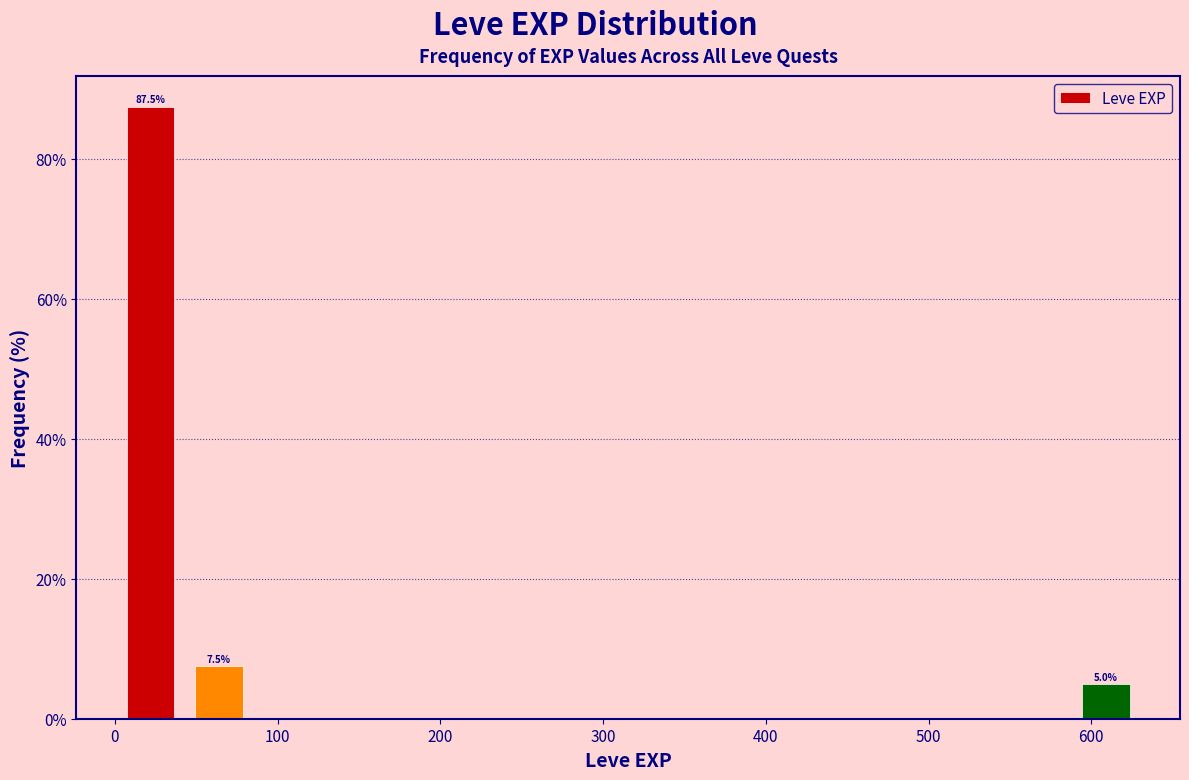

Over which range of the x-axis is the bar tallest?

0 to 40